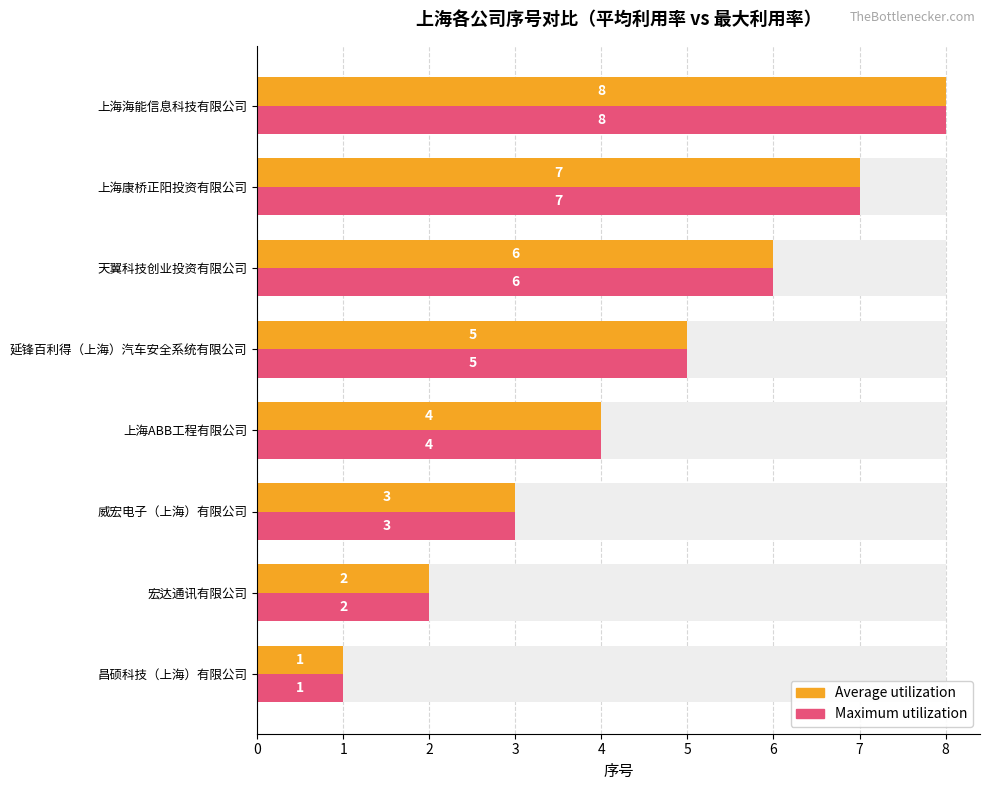

Which series has the largest range (max minus min)?

Average utilization